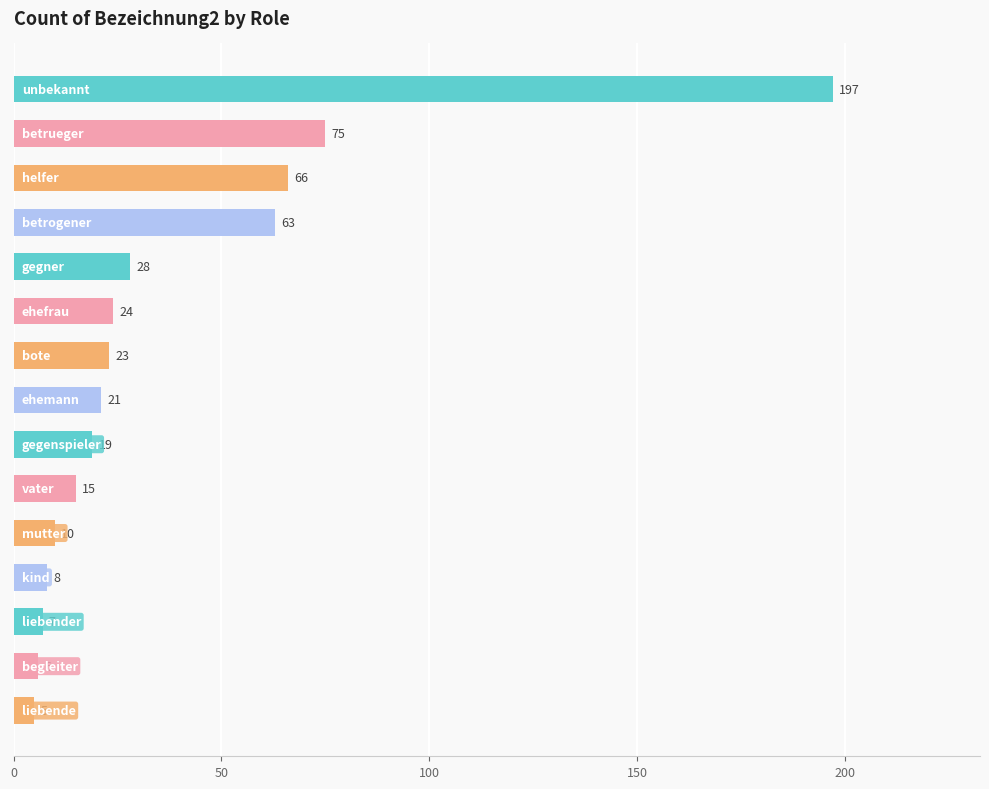

What is the minimum value shown in the chart?

5